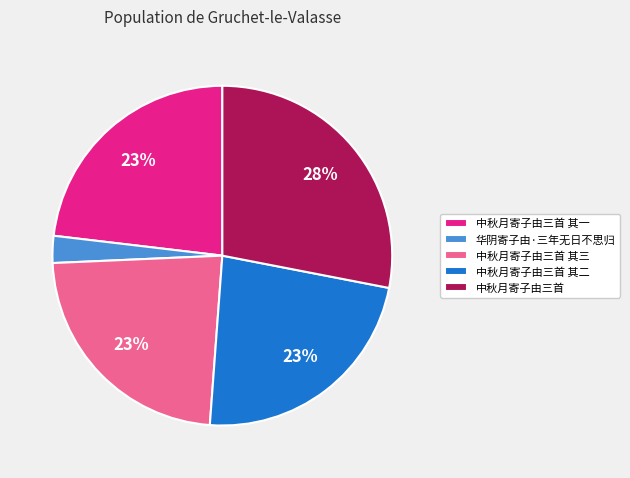

What is the largest slice in the pie chart?

中秋月寄子由三首